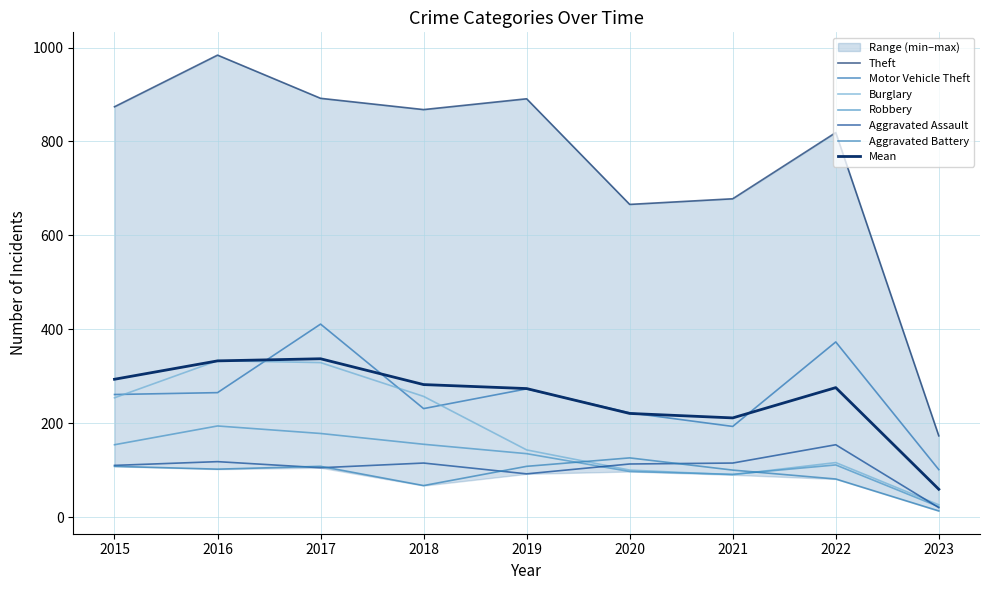

Rank the categories by Theft value from highest to lowest.

2016, 2017, 2019, 2015, 2018, 2022, 2021, 2020, 2023